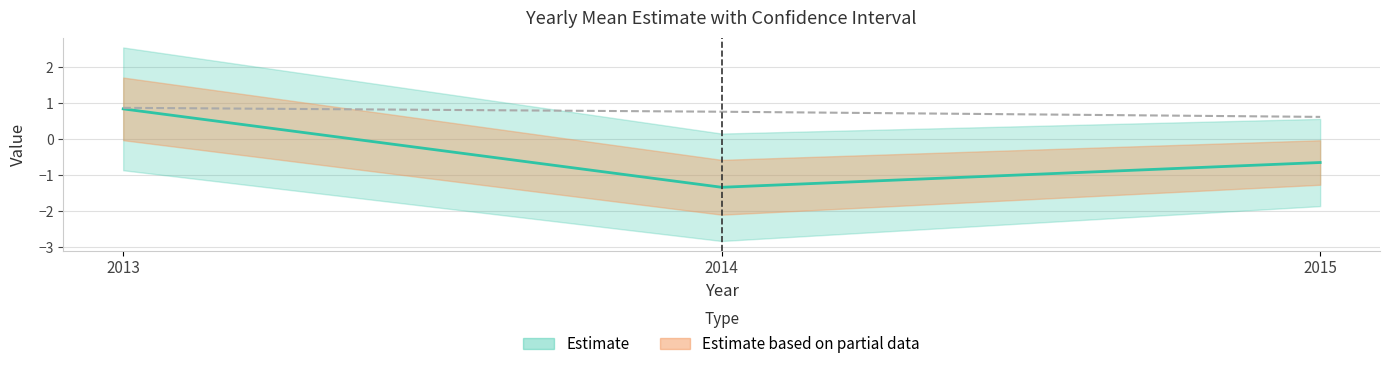

What is the lowest value of the std_err series?

0.6